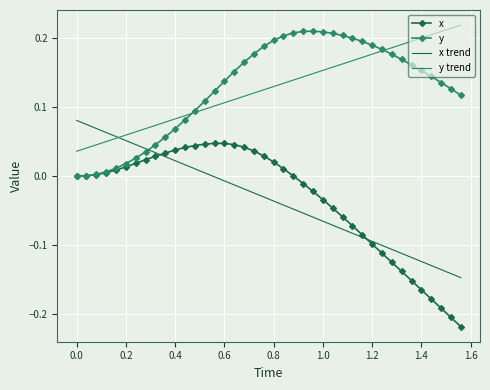

Which series has the largest range (max minus min)?

x